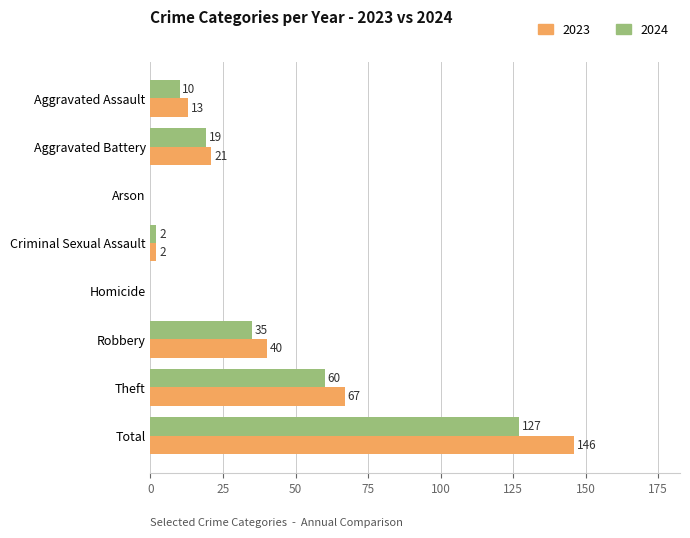

What is the sum of the 2024 values at Criminal Sexual Assault and Aggravated Assault?

12